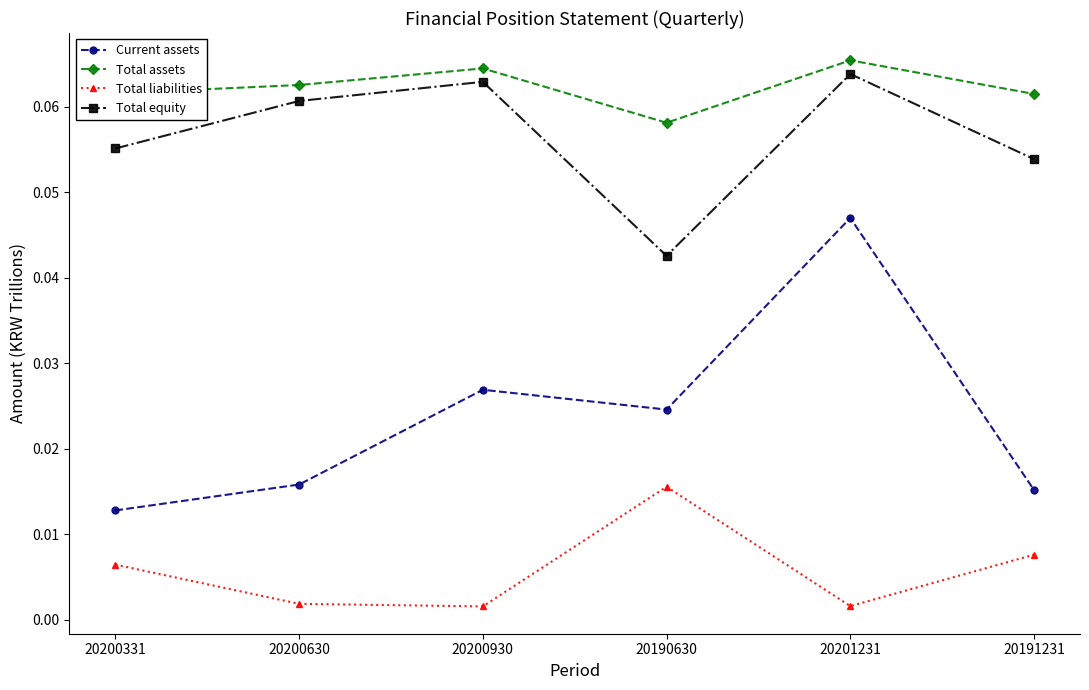

What position from the right is 20191231?

1